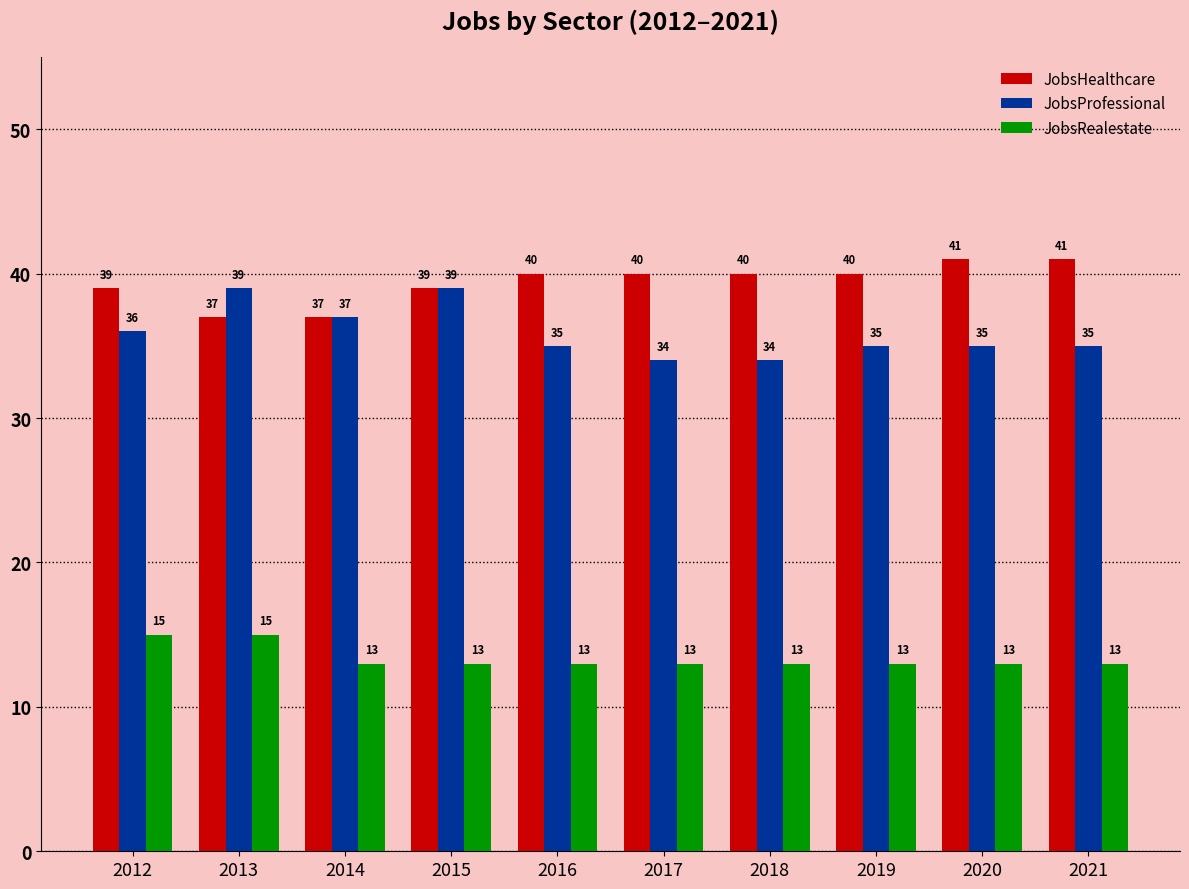

At which label does JobsProfessional first exceed 35?

2012